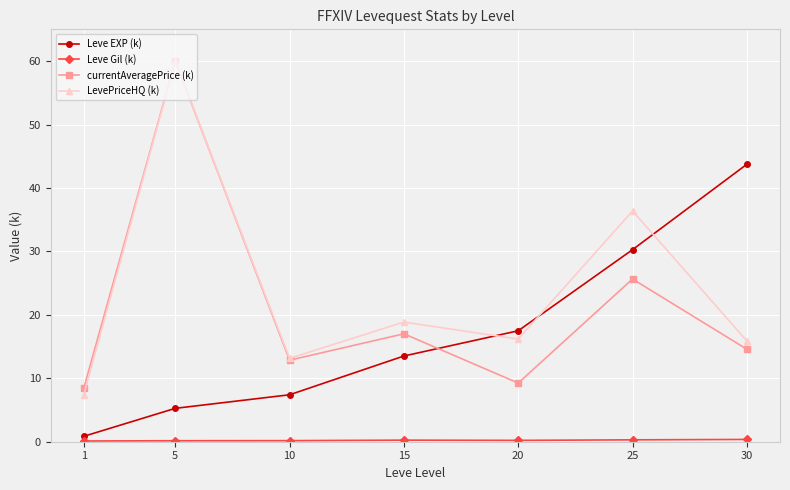

Is it true that currentAveragePrice (k) equals 60.0 at 5?

True